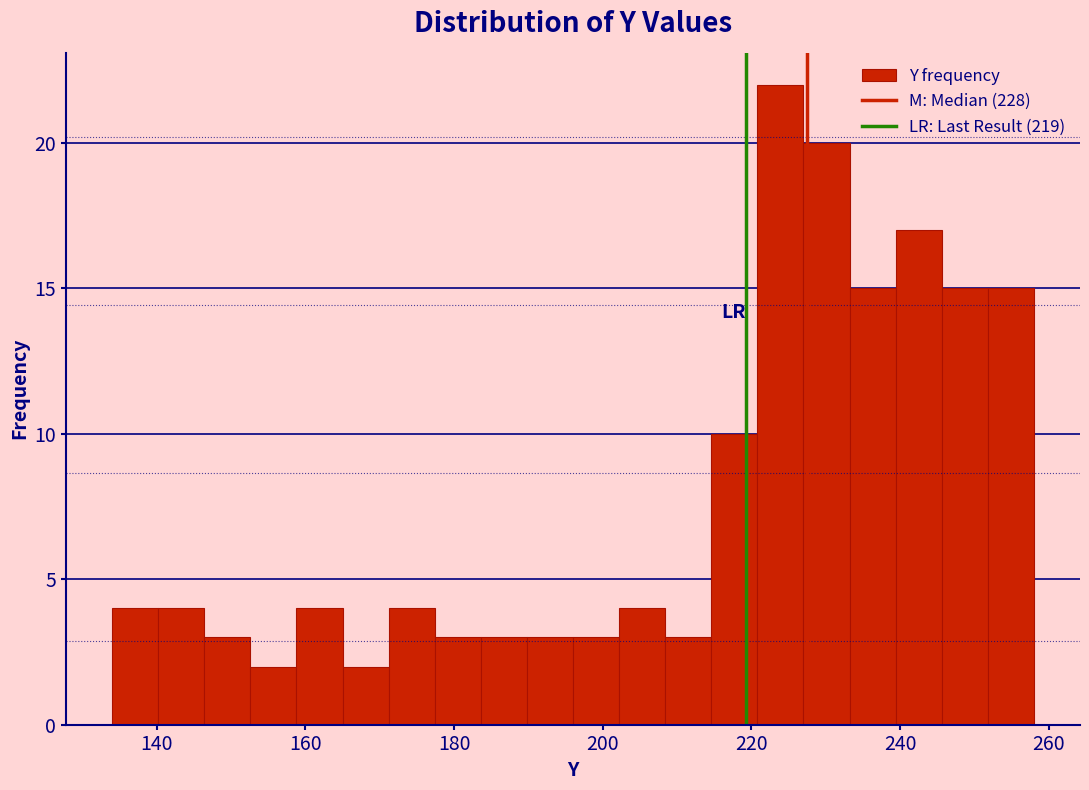

Around what value on the x-axis is the tallest bar? Give the approximate position of its centre, as read against the axis.

224